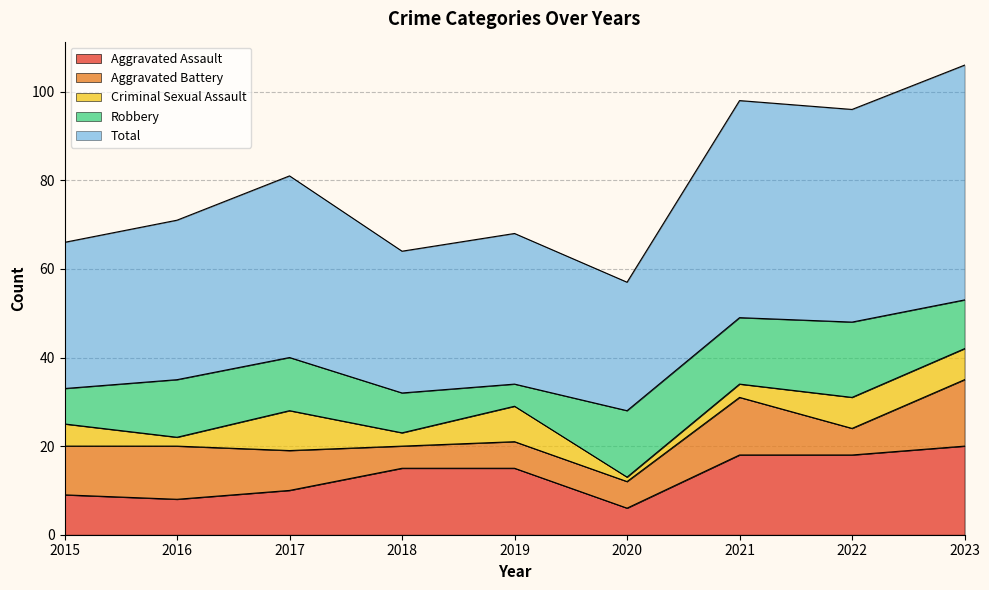

What is the minimum value shown in the chart?

1